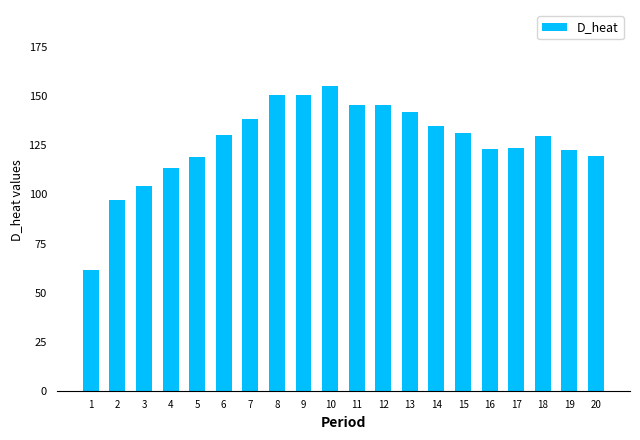

What is the difference between the maximum and minimum values?

93.9